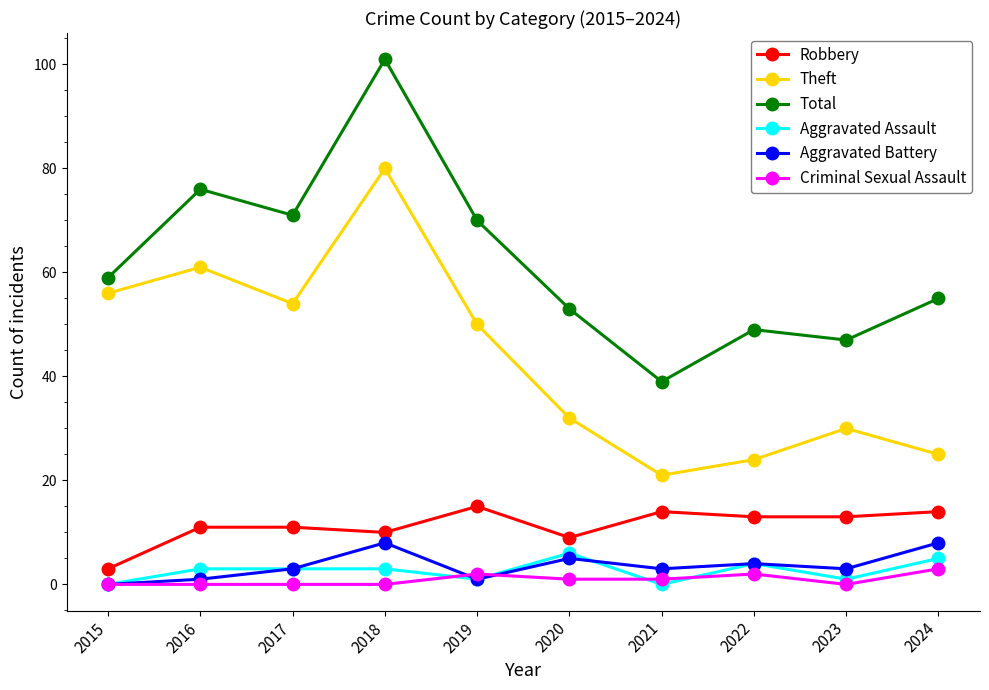

What is the minimum value for Robbery?

3